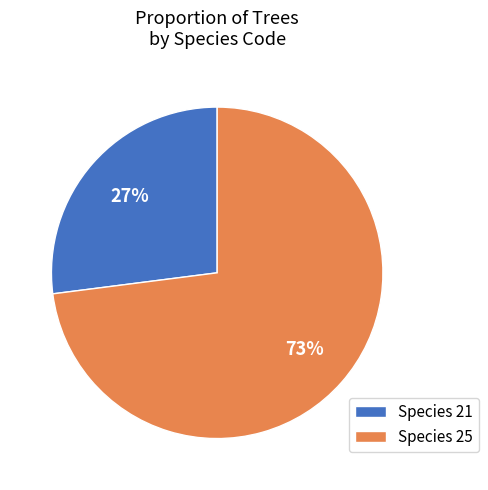

Which category has the smallest portion of the pie?

Species 21